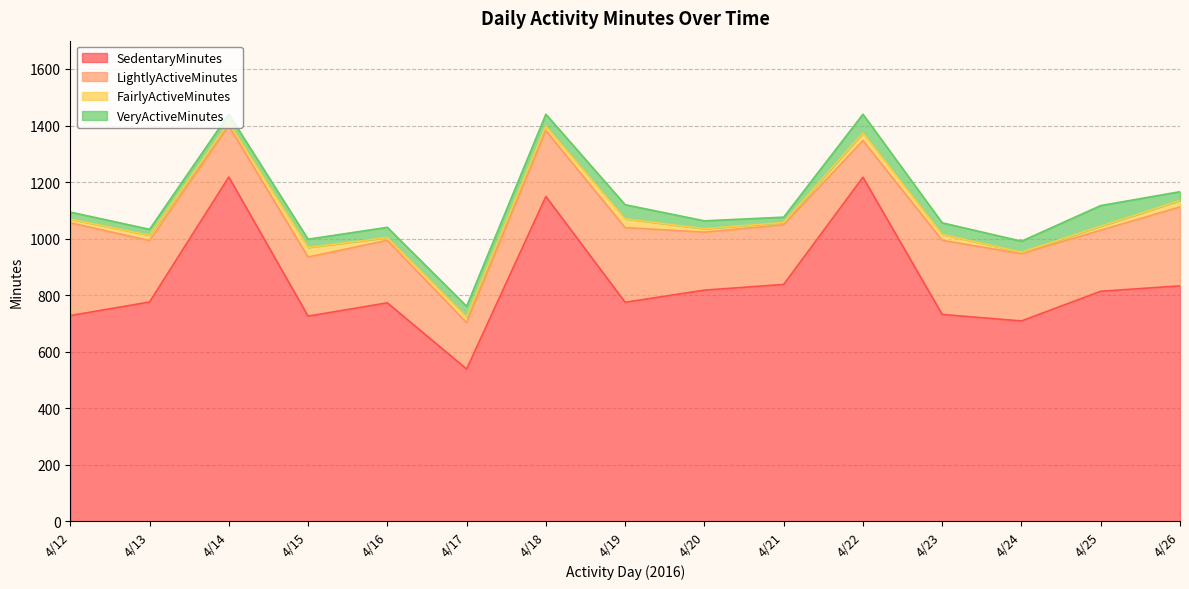

Reading left to right, extract all data points from this chart.

SedentaryMinutes: 4/12=728	4/13=776	4/14=1218	4/15=726	4/16=773	4/17=539	4/18=1149	4/19=775	4/20=818	4/21=838	4/22=1217	4/23=732	4/24=709	4/25=814	4/26=833
LightlyActiveMinutes: 4/12=328	4/13=217	4/14=181	4/15=209	4/16=221	4/17=164	4/18=233	4/19=264	4/20=205	4/21=211	4/22=130	4/23=262	4/24=238	4/25=216	4/26=279
FairlyActiveMinutes: 4/12=13	4/13=19	4/14=11	4/15=34	4/16=10	4/17=20	4/18=16	4/19=31	4/20=12	4/21=8	4/22=27	4/23=21	4/24=5	4/25=14	4/26=23
VeryActiveMinutes: 4/12=25	4/13=21	4/14=30	4/15=29	4/16=36	4/17=38	4/18=42	4/19=50	4/20=28	4/21=19	4/22=66	4/23=41	4/24=39	4/25=73	4/26=31